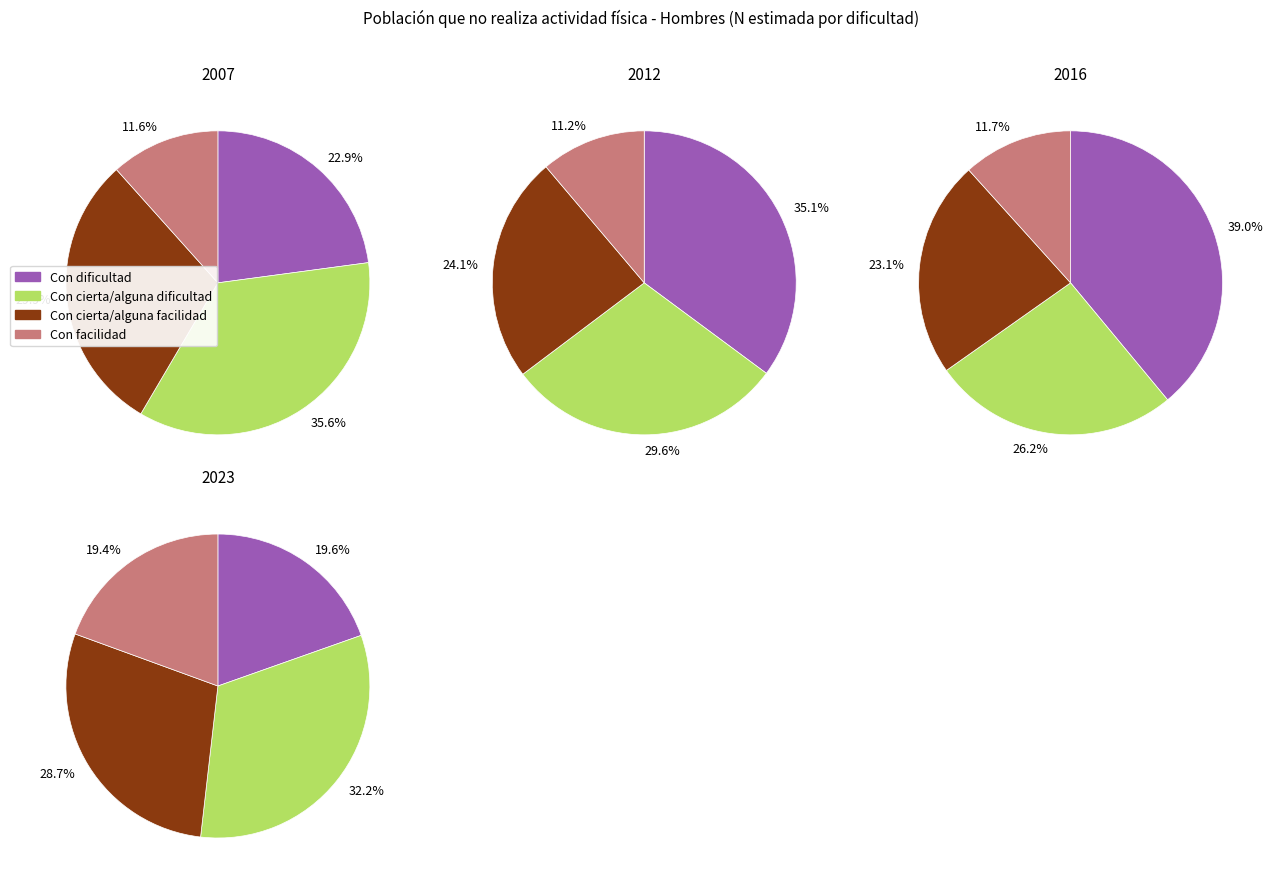

What percentage is the Con cierta/alguna facilidad slice, to the nearest percent?

29%